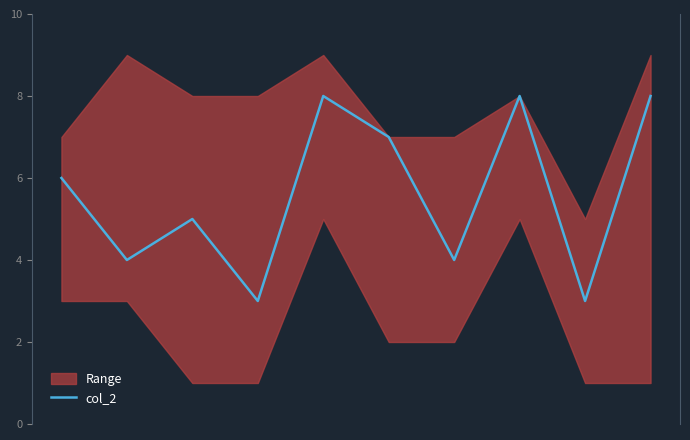

What is the highest value of the col_2 series?

8